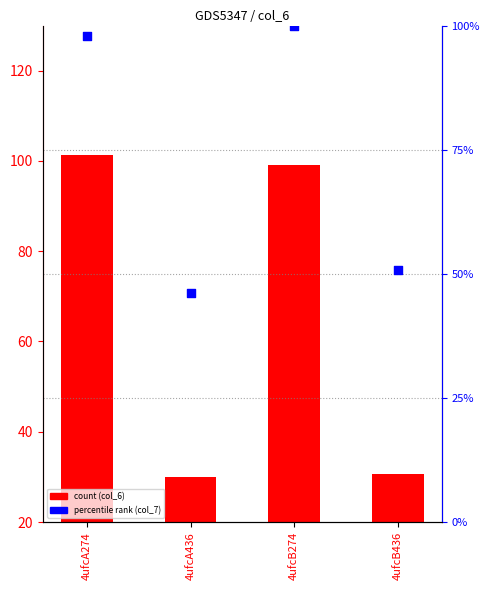

At how many categories does at least one series exceed 75?

2